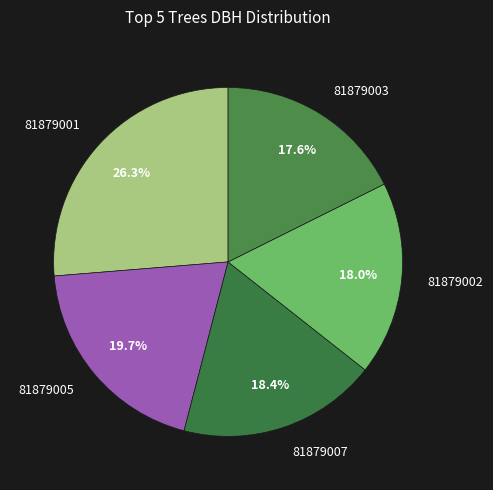

What is the ratio of the value at 81879007 to the value at 81879003?

1.0